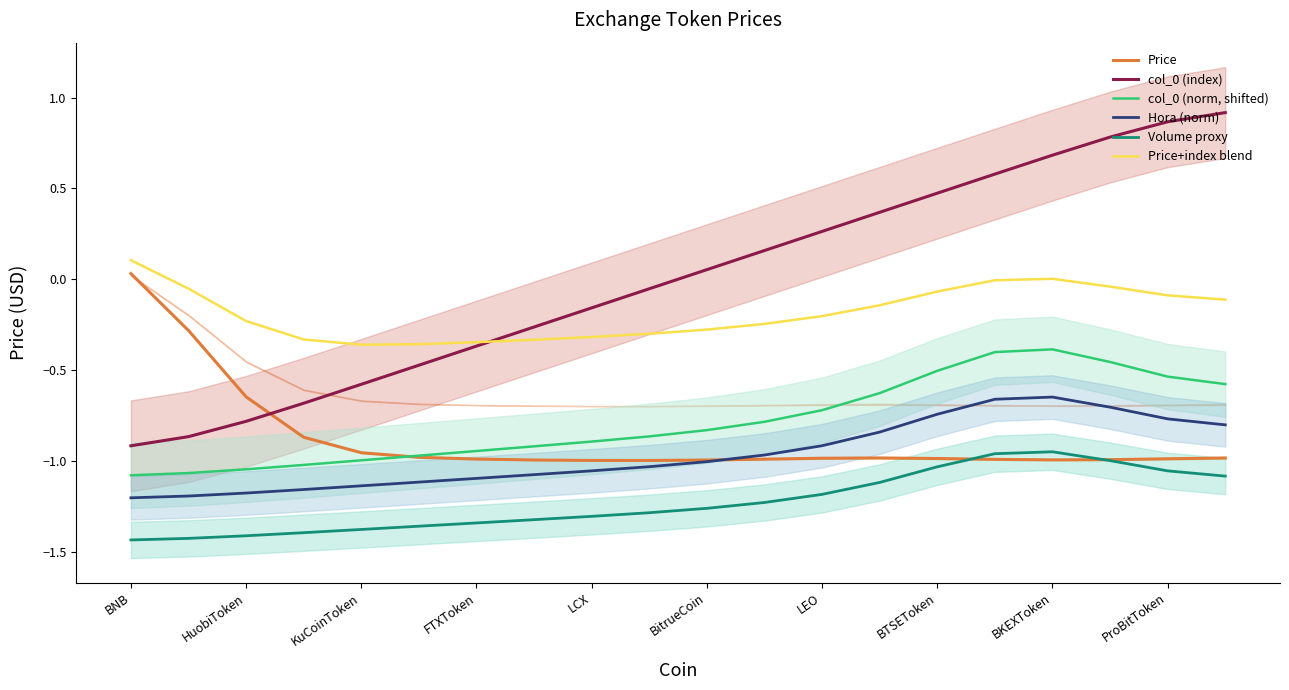

After their last crossing, which series has the higher values: Price or Volume proxy?

Price